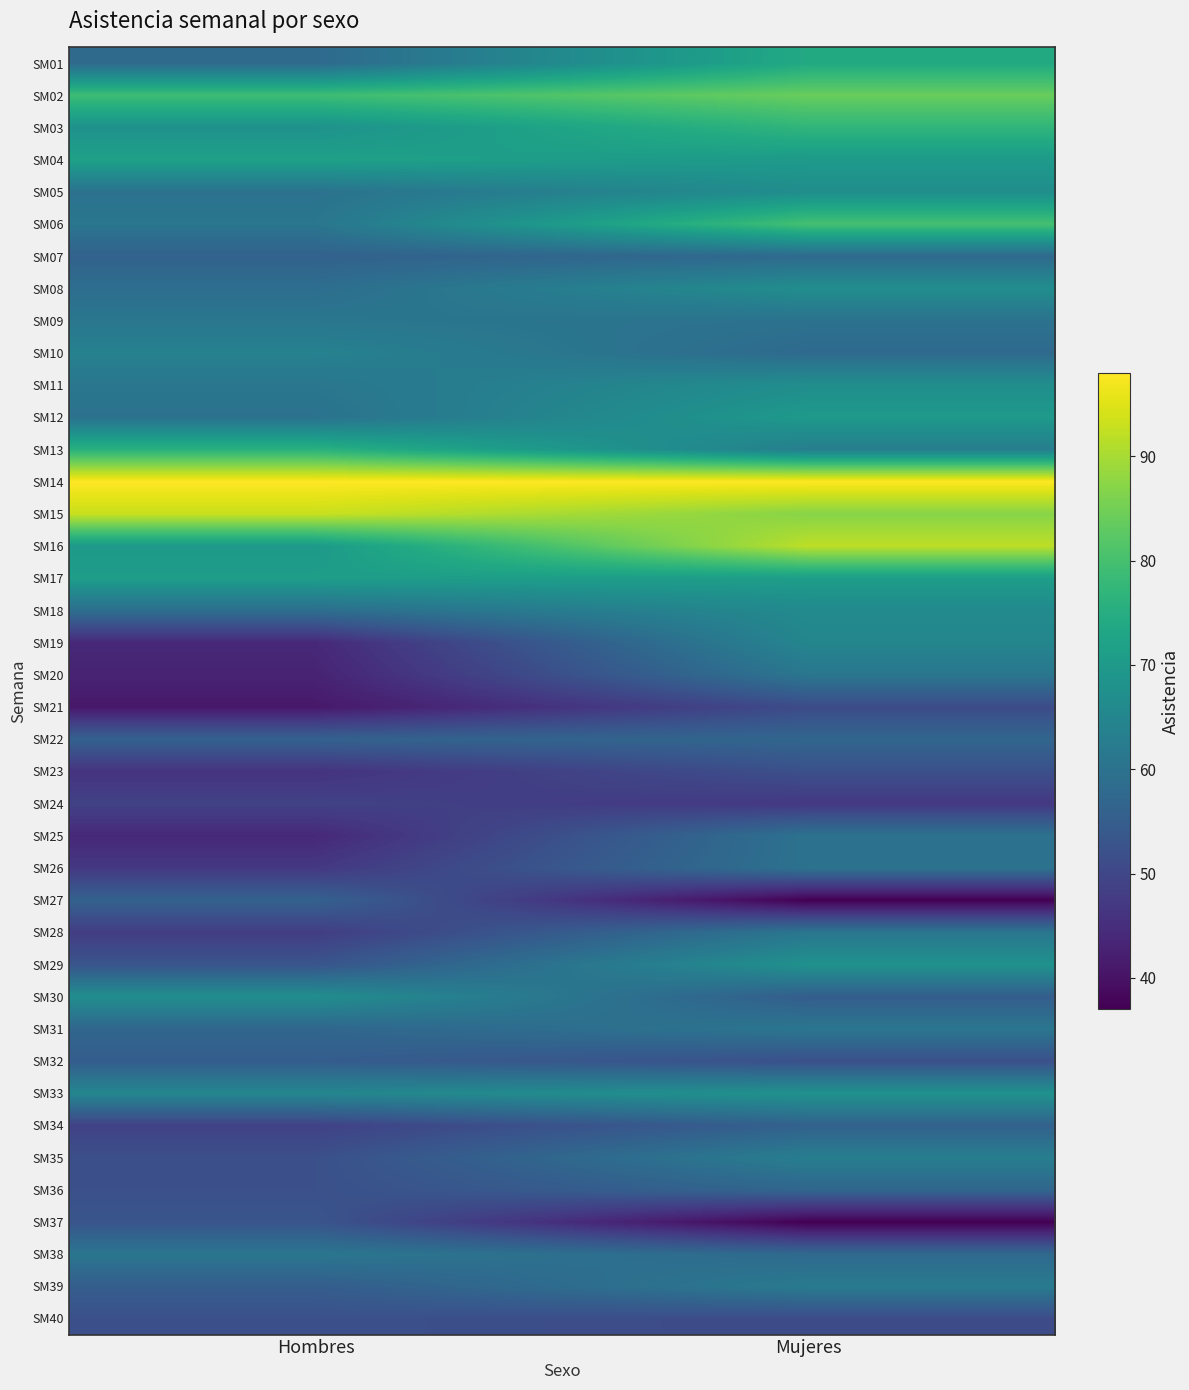

At which category does the chart reach its minimum across all series?

Mujeres